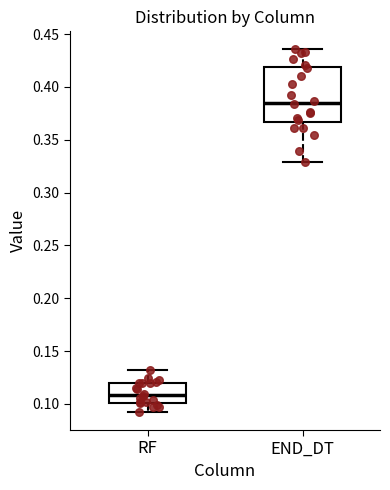

Reading left to right, transcribe this box plot: for each box, give where its median line is, the range the box spans, and where its two whiskers end, as read against the y-axis. The values are not printed on the chart, so give them approximately, as read against the axis.

RF: median 0.110, box 0.100 to 0.120, whiskers 0.095 to 0.130
END_DT: median 0.385, box 0.365 to 0.420, whiskers 0.330 to 0.435